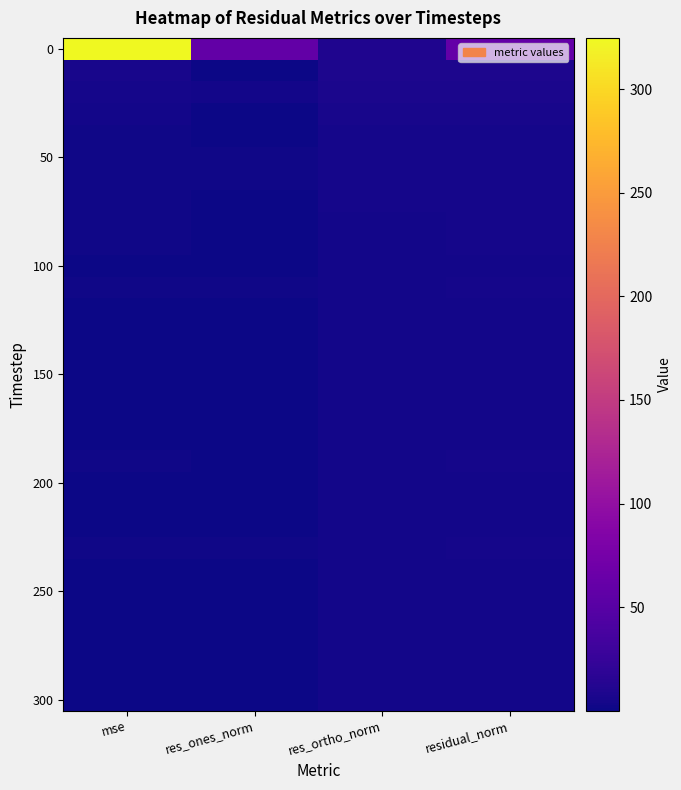

What is the minimum value shown in the chart?

0.1